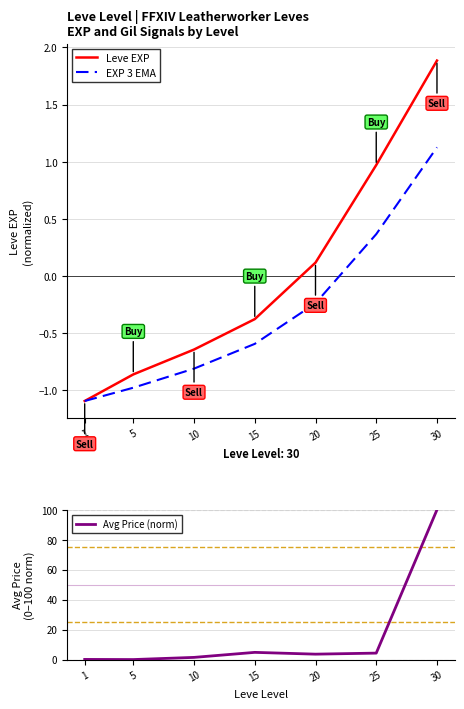

Rank the series at 1 from lowest to highest value.

Leve EXP, EXP 3 EMA, Avg Price (norm)